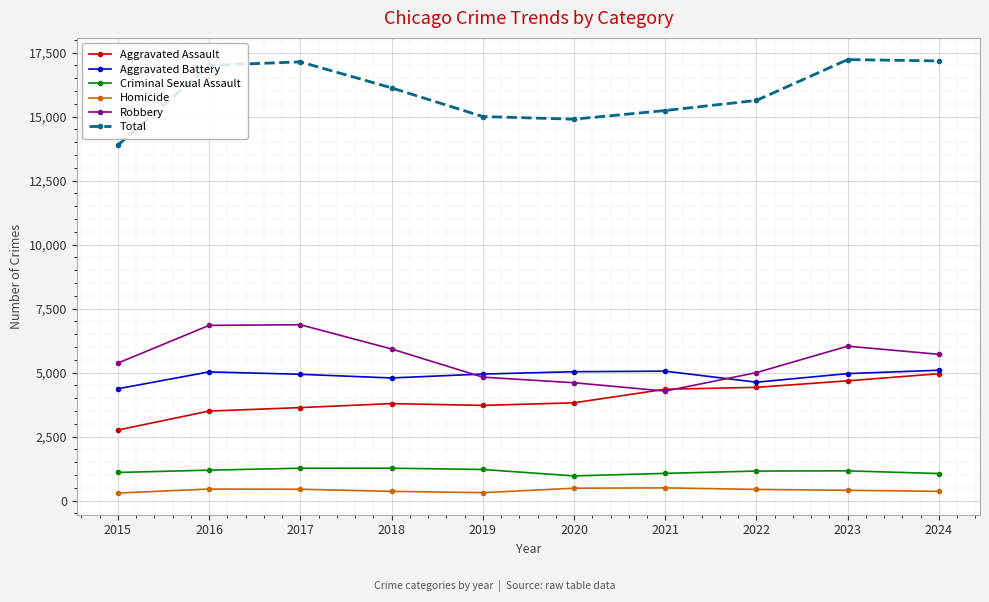

Rank the series at 2017 from lowest to highest value.

Homicide, Criminal Sexual Assault, Aggravated Assault, Aggravated Battery, Robbery, Total